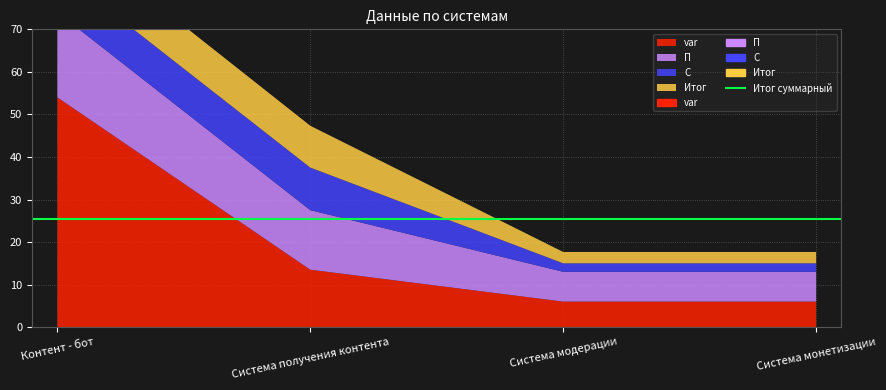

At Система модерации, list the series in order from largest to smallest.

П, var, Итог, С